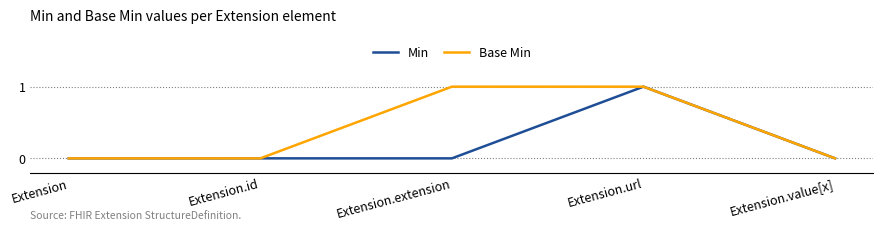

What are all the series names shown in the legend?

Min, Base Min